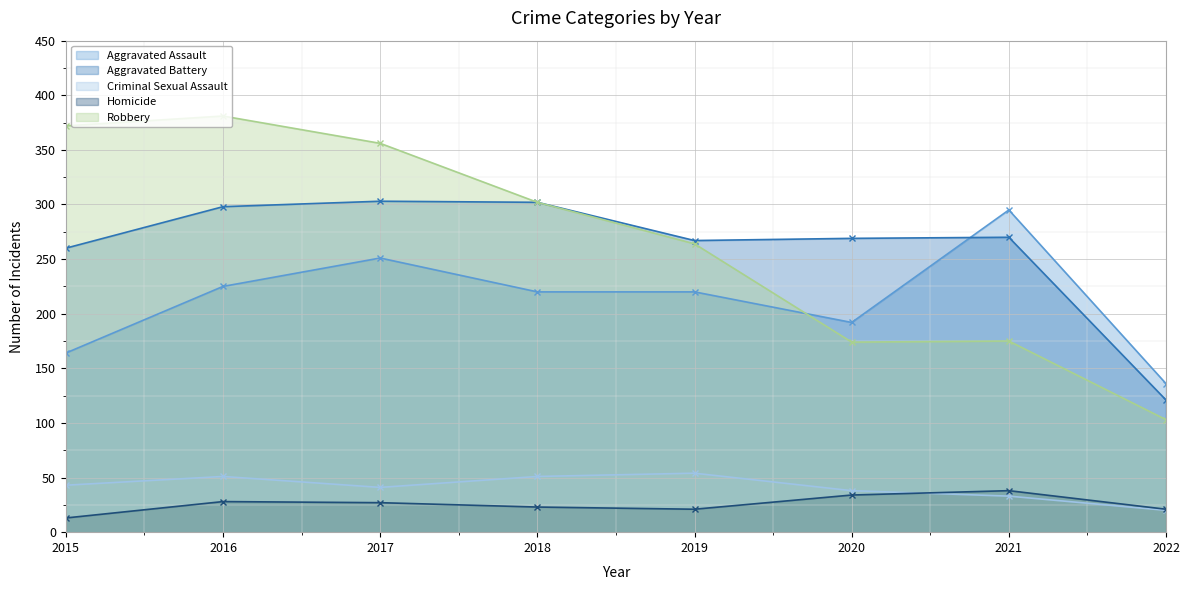

True or false: Aggravated Battery has a value of 459 at 2021.

False